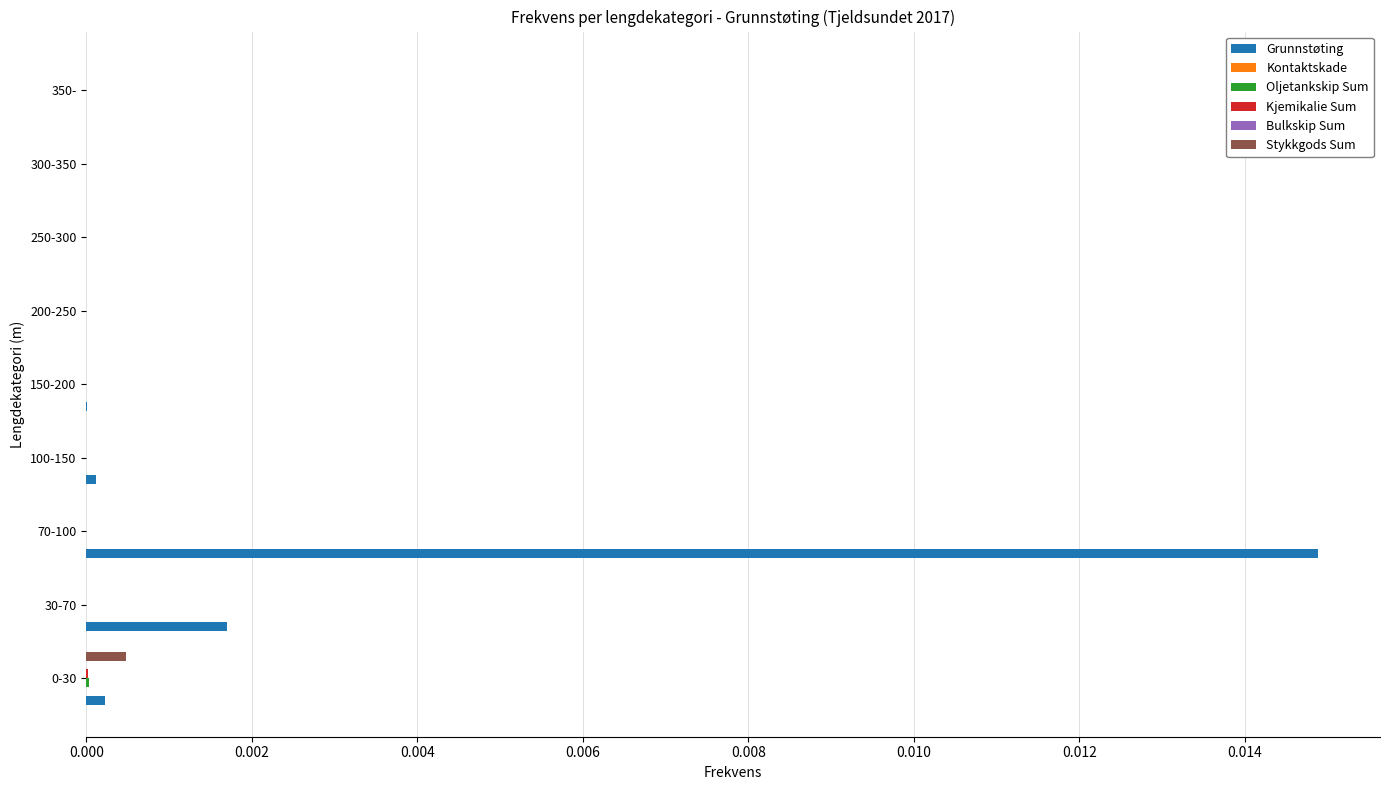

Which series has the largest total across all categories?

Grunnstøting